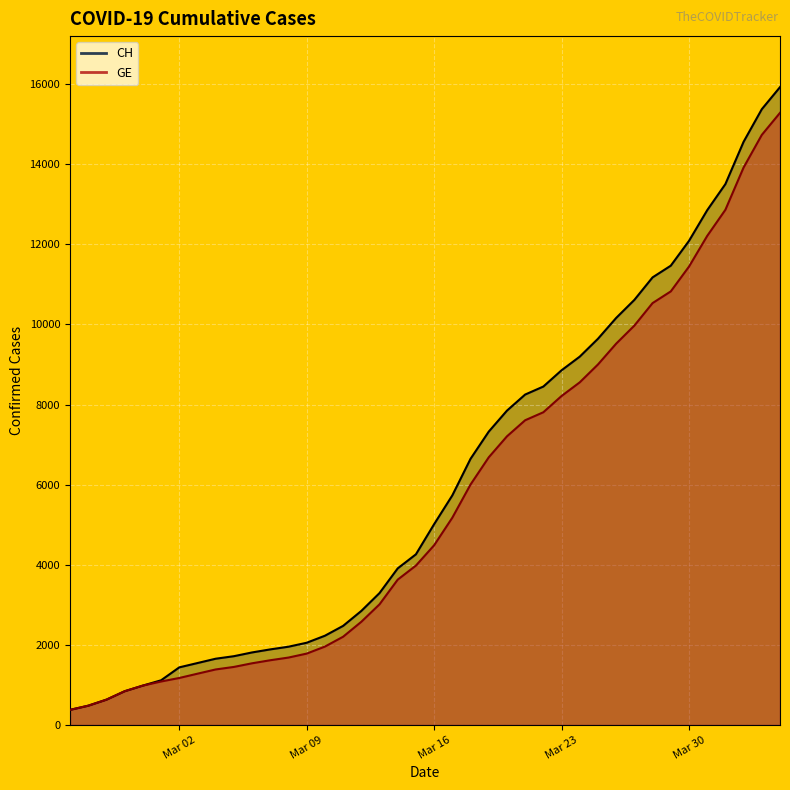

Rank the series by their average value, from highest to lowest.

CH, GE